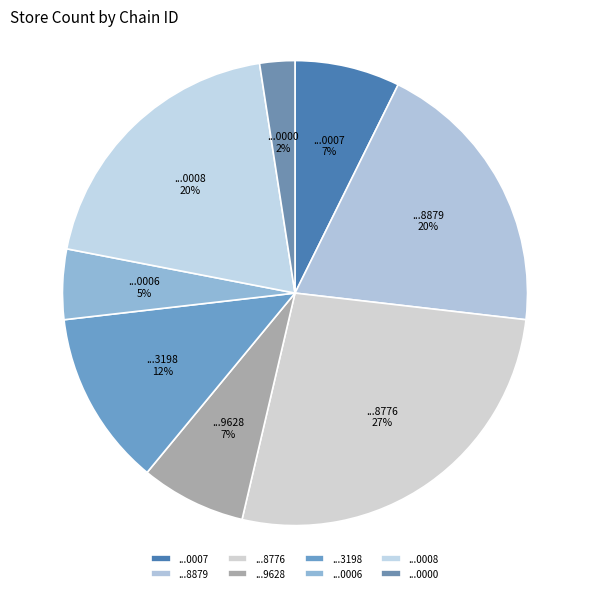

To the nearest percent, what portion does ...8776 represent?

27%